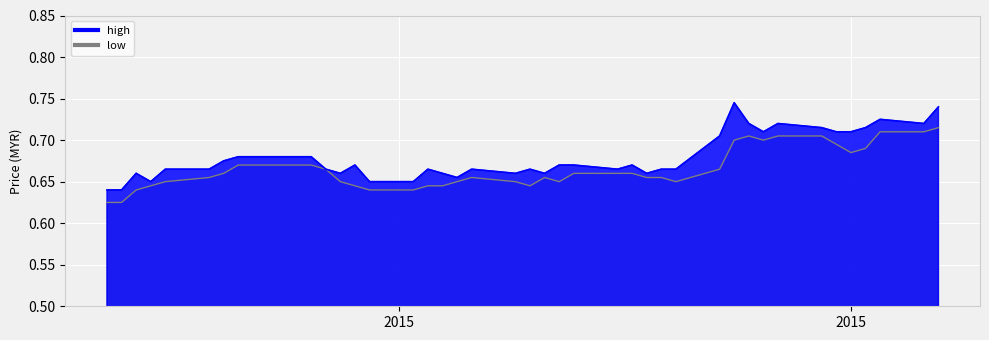

True or false: high has more than 1 interior local peaks.

True